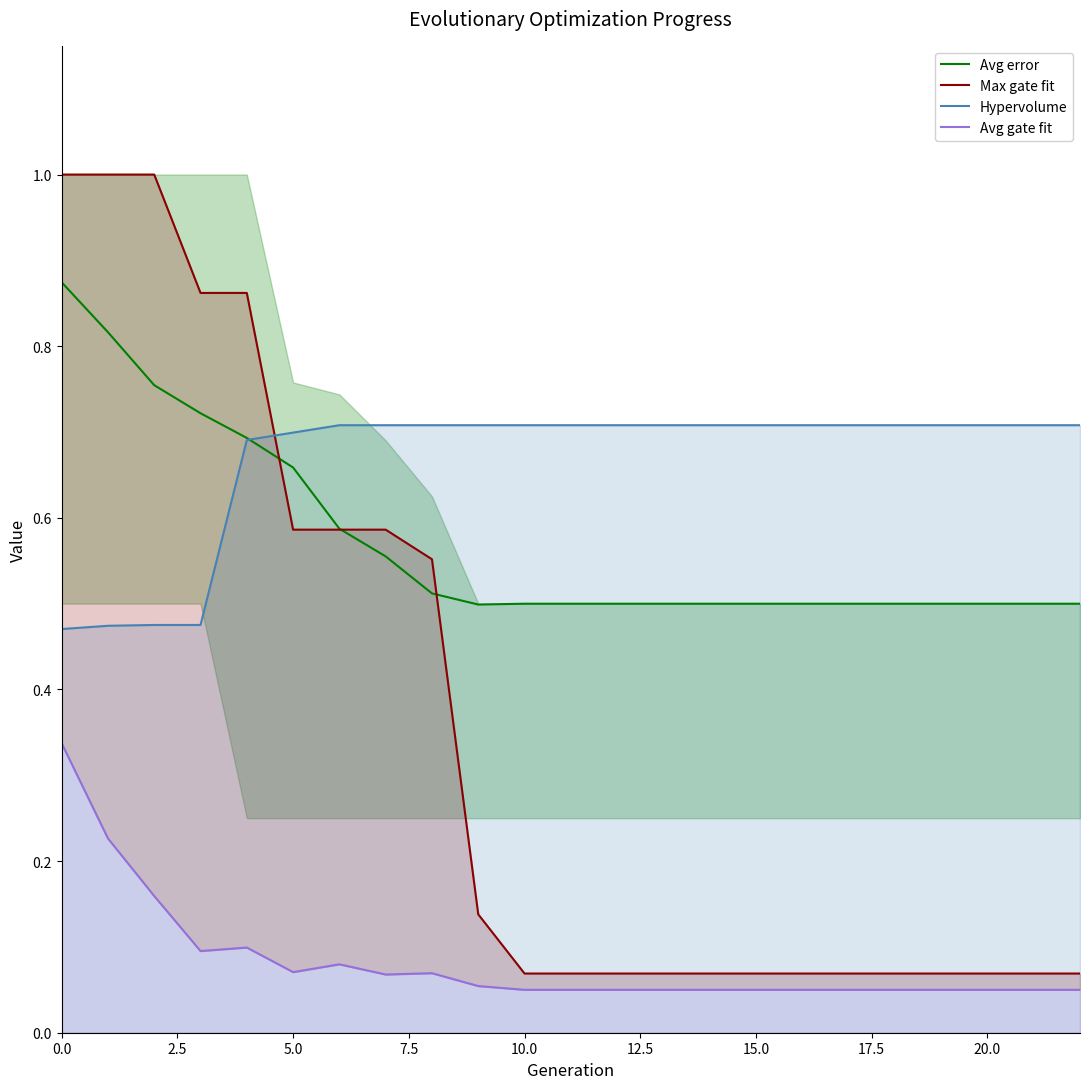

True or false: Hypervolume has a value of 0.2 at 10.0.

False